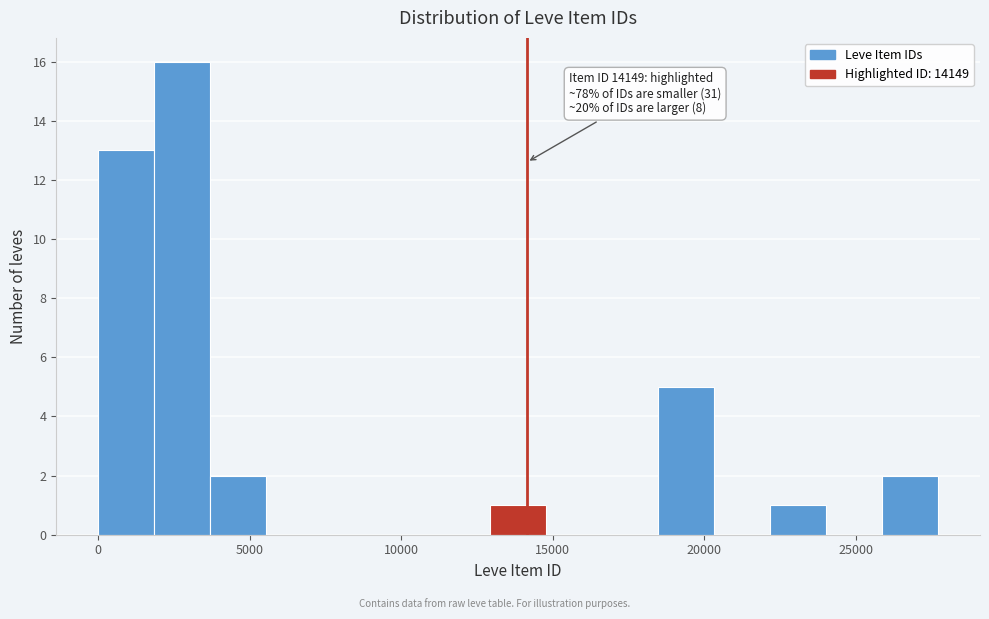

Read against the x-axis, roughly where is the centre of the tallest bar?

3000